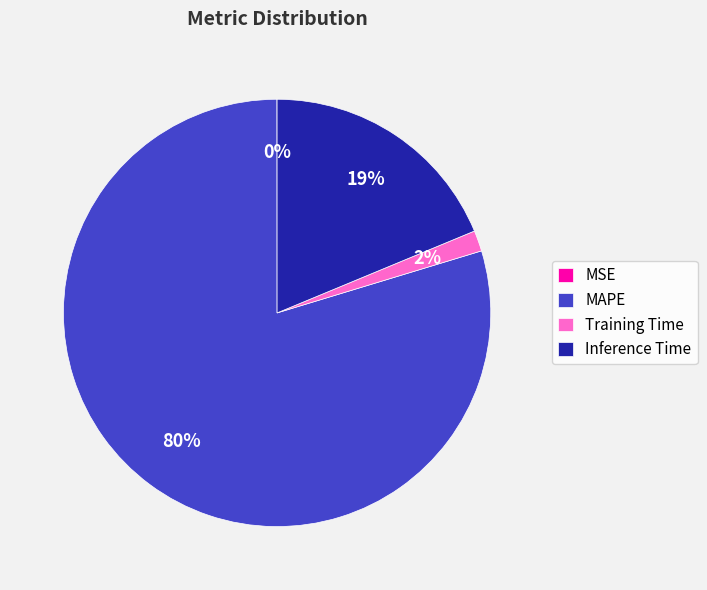

Does any single category account for the majority?

Yes